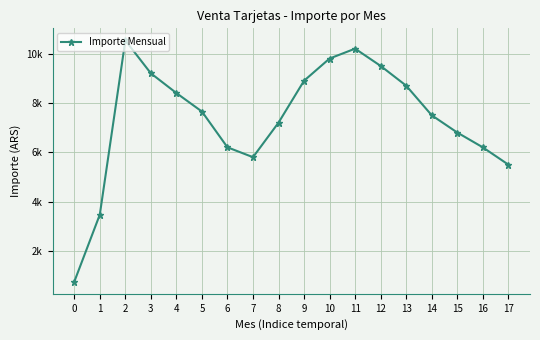

What is the greatest value displayed?

10535